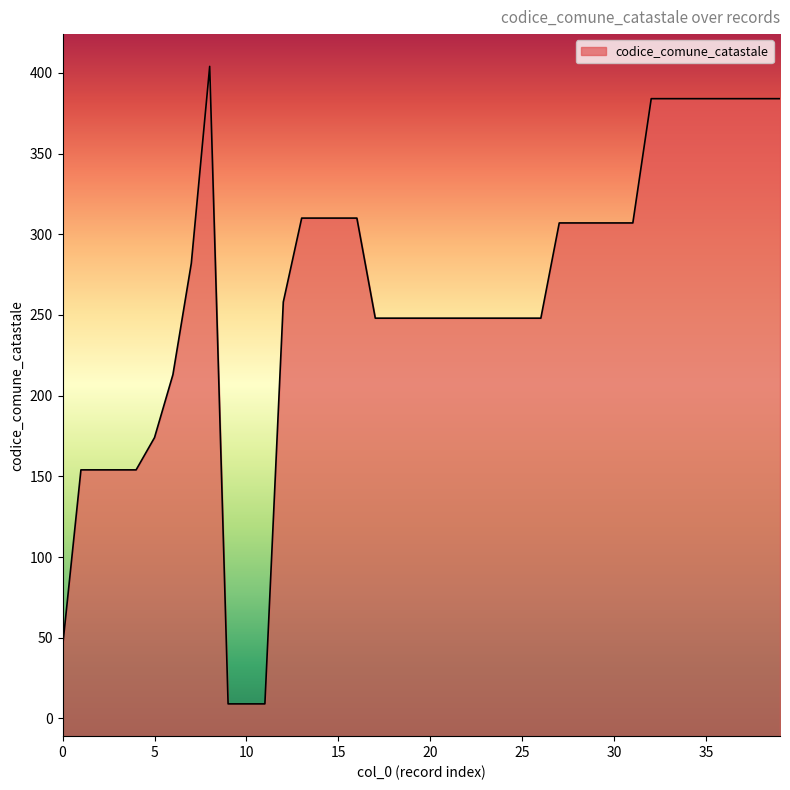

What is the maximum value shown in the chart?

404